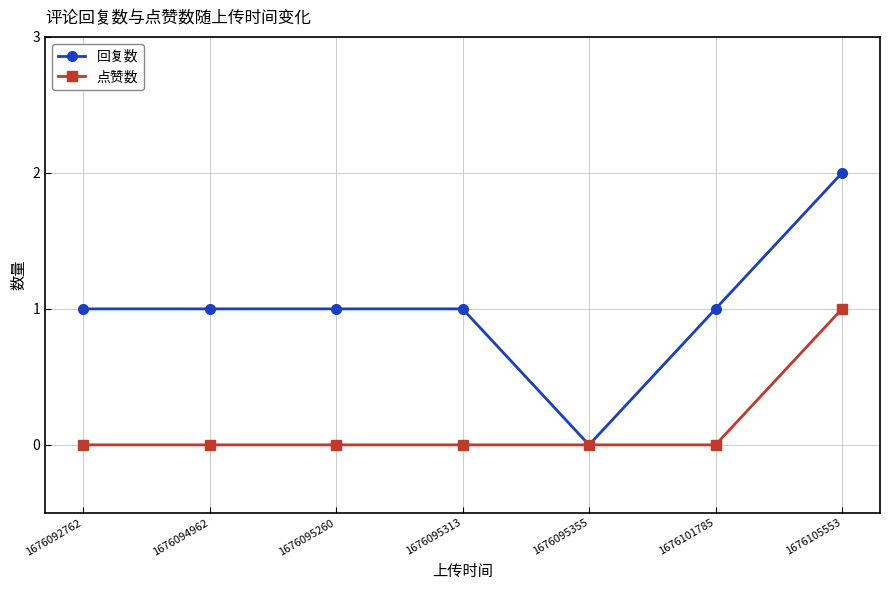

What is the difference between the 点赞数 values at 1676105553 and 1676095260?

1